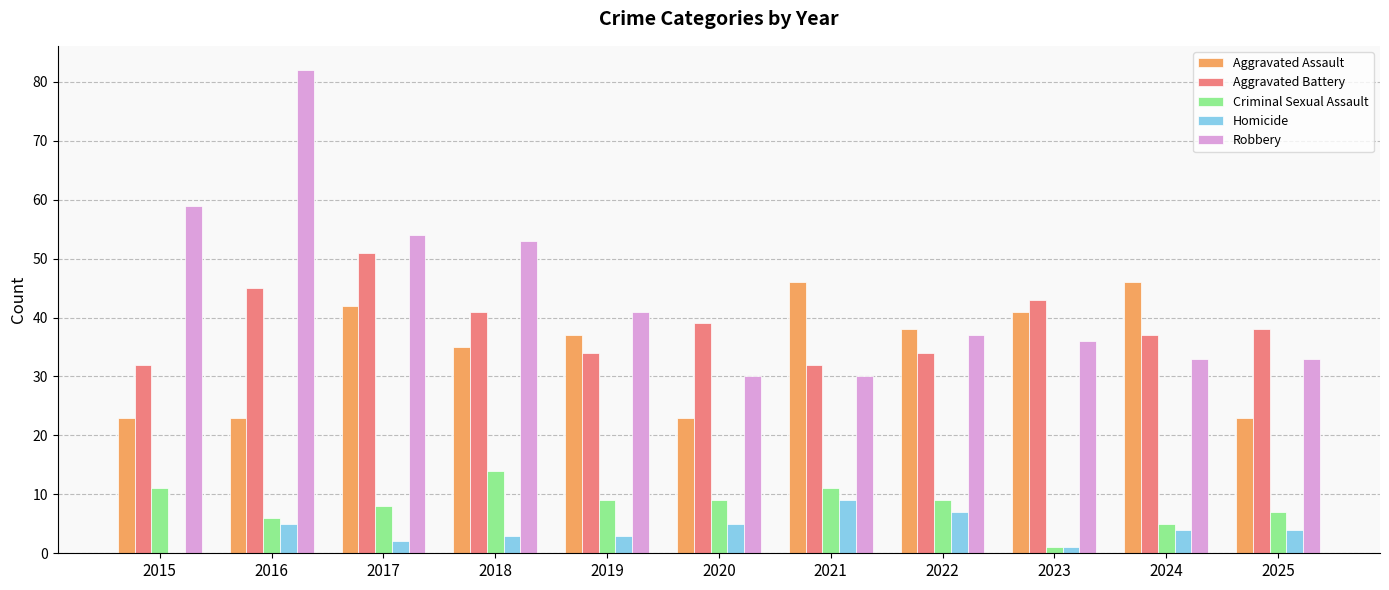

What is the sum of all Aggravated Assault values?

377